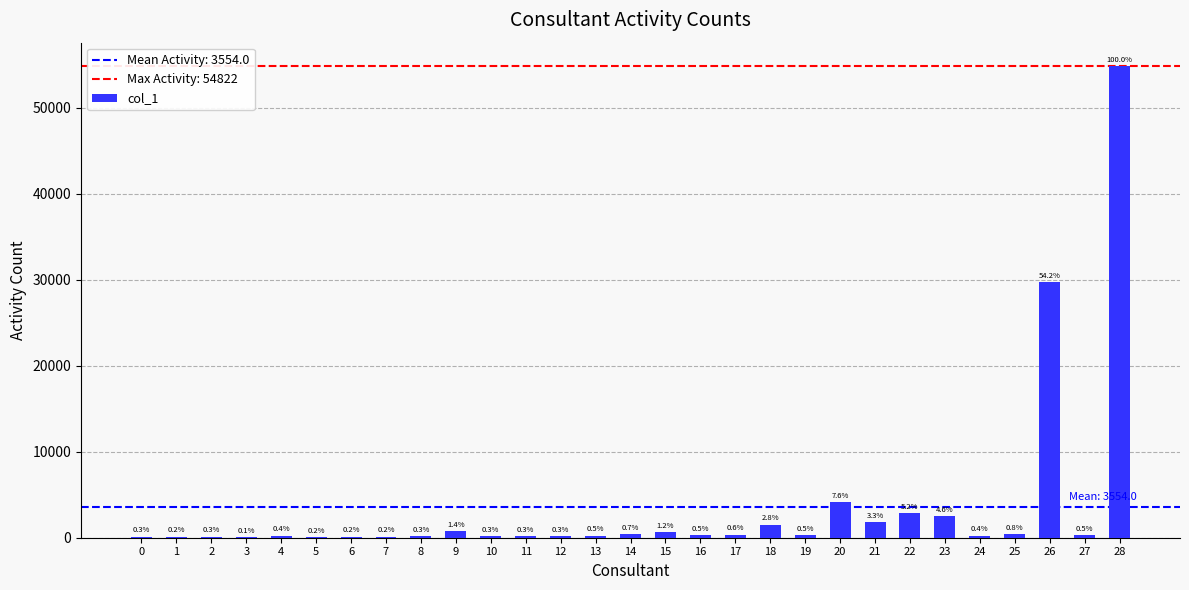

Are the bars horizontal?

No